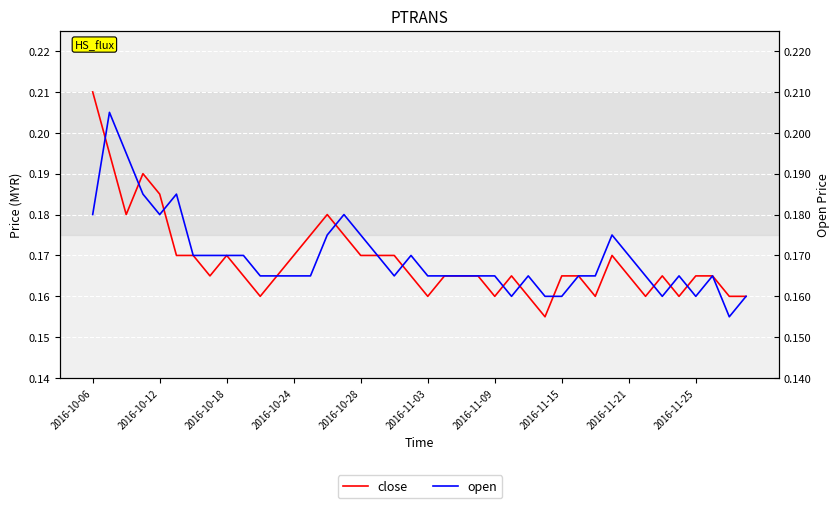

How many times do open and close cross each other?

11